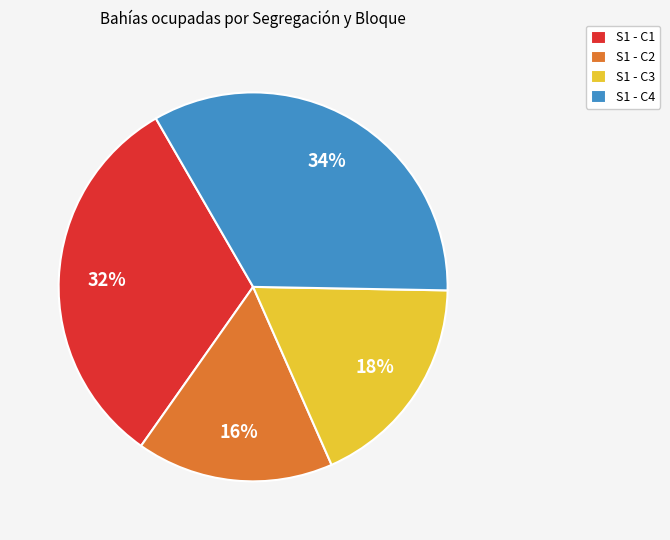

Which has a higher value, S1 - C2 or S1 - C4?

S1 - C4